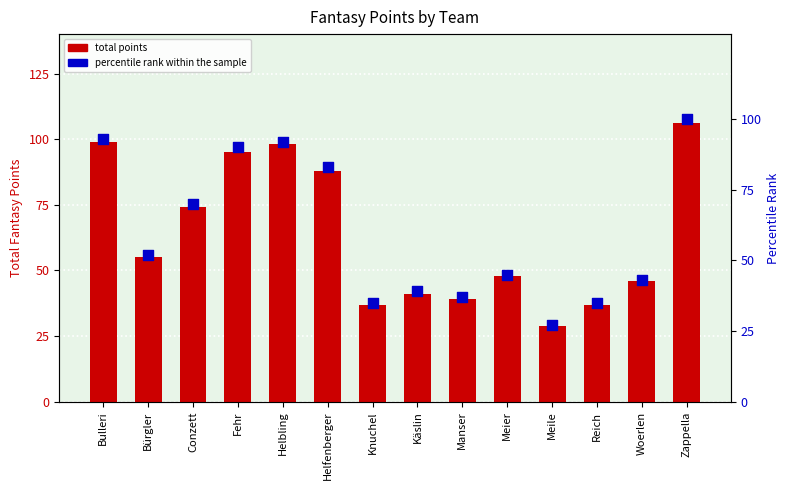

Which series has the widest spread of Y values?

total points